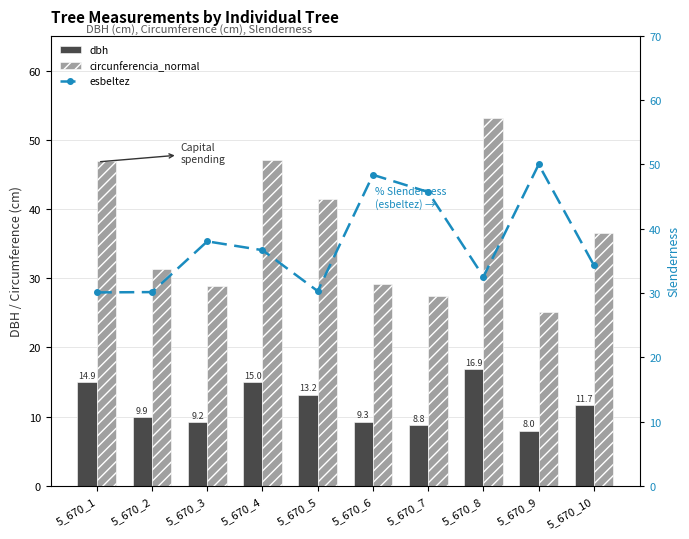

Is the value of esbeltez at 5_670_7 greater than the value of dbh at 5_670_8?

Yes